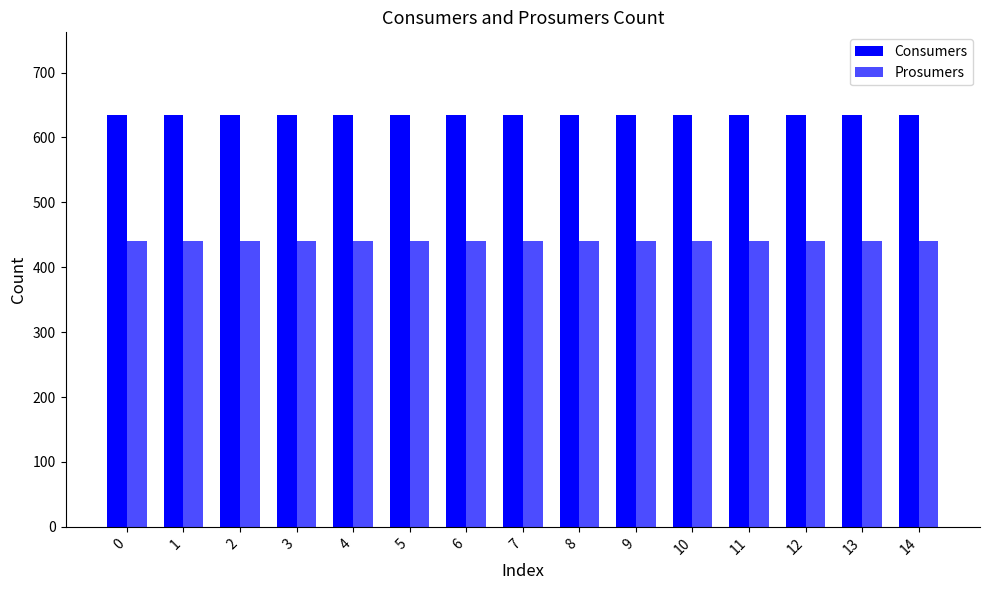

Are the bars grouped side by side (vs. stacked)?

Yes